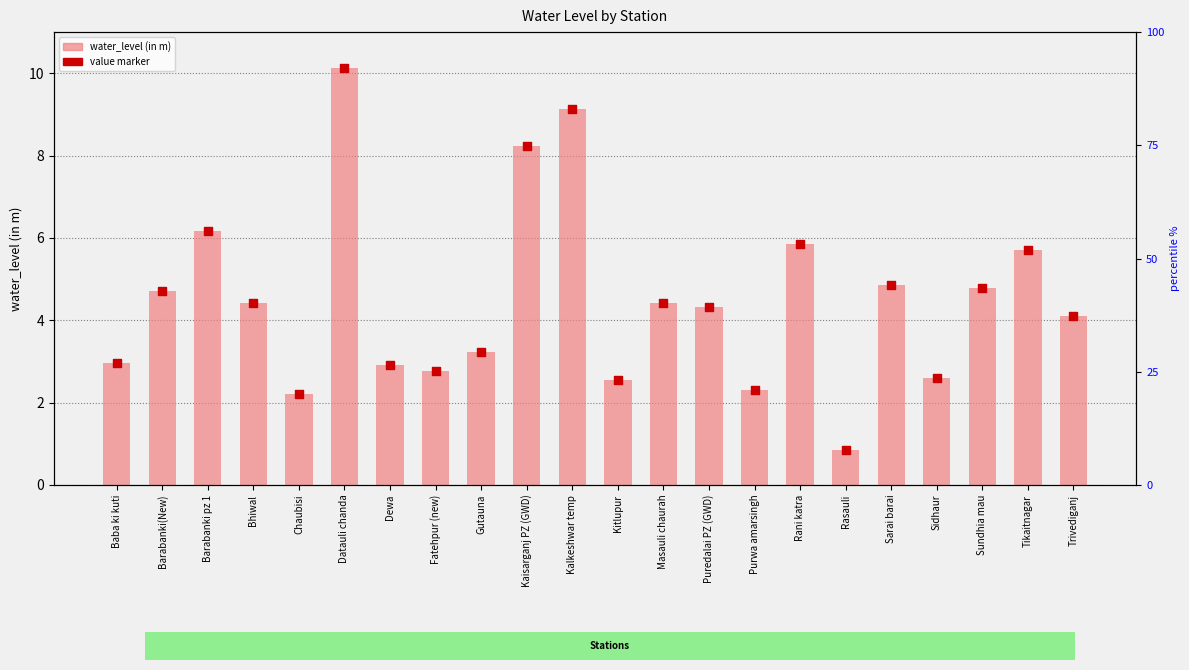

Which series has the largest total across all categories?

water_level (in m)